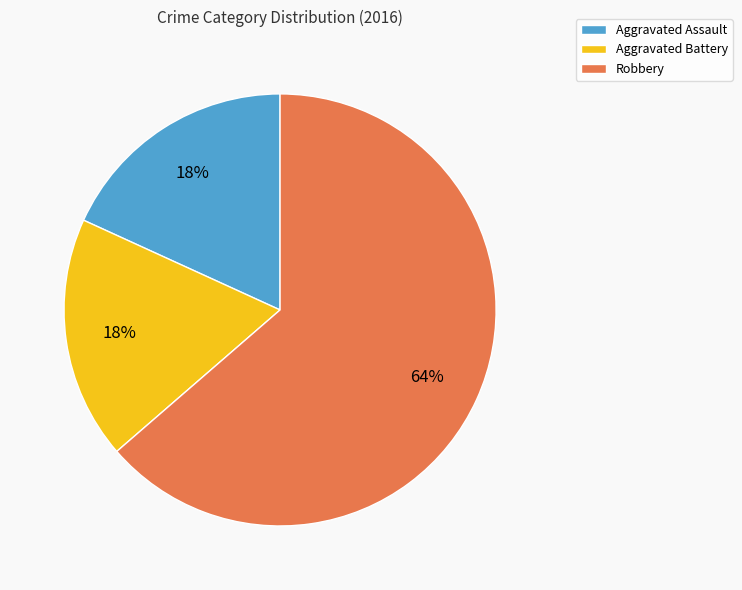

Does Aggravated Battery represent more than half of the total?

No